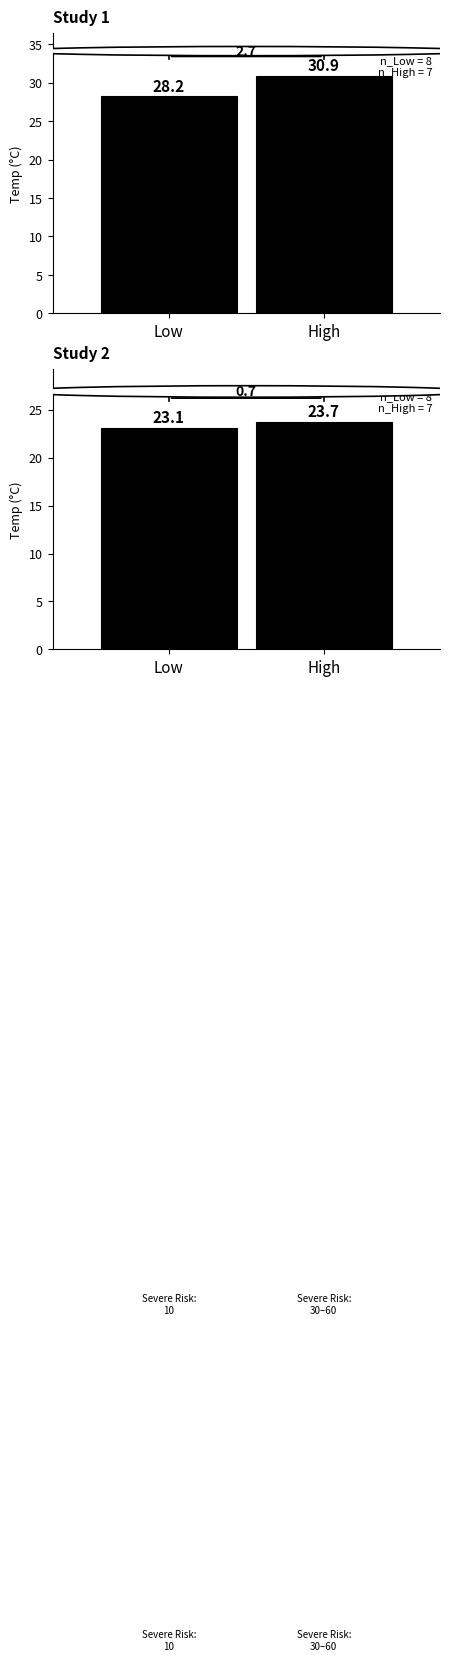

Which label corresponds to the largest value in the chart?

High